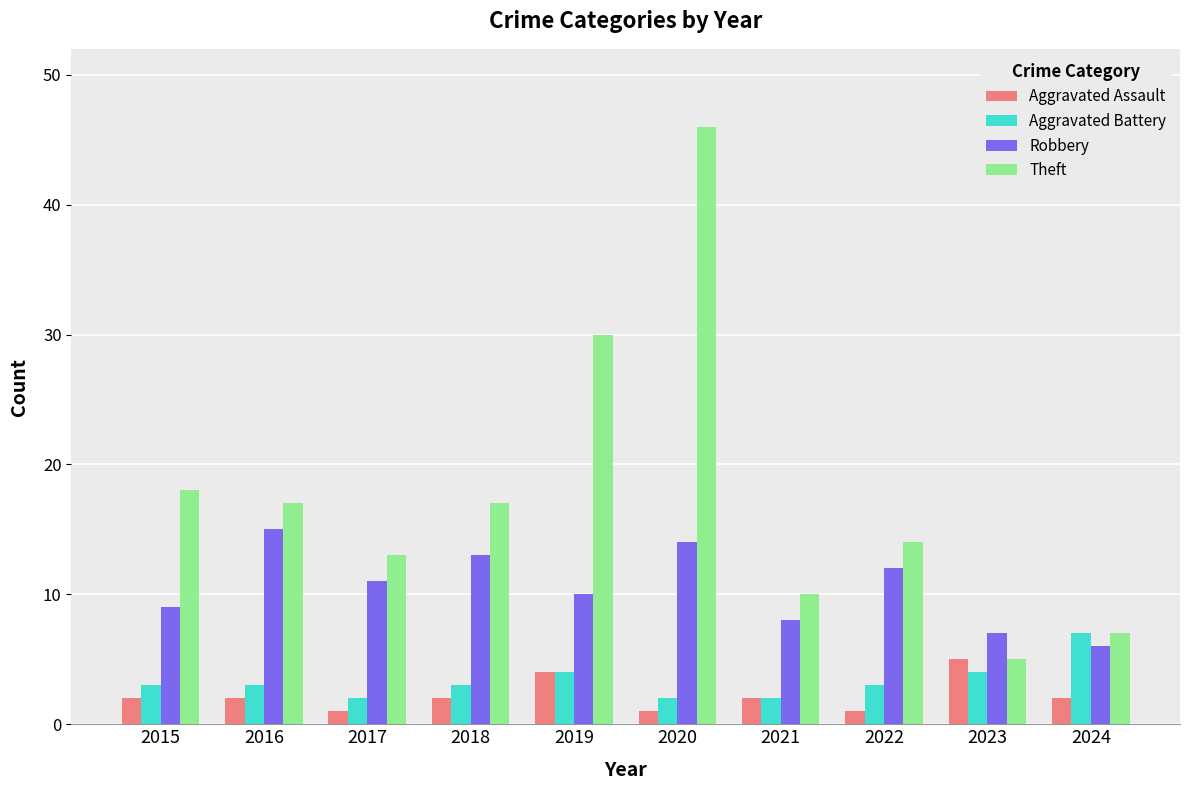

What is the difference between the maximum and minimum values in the Robbery series?

9